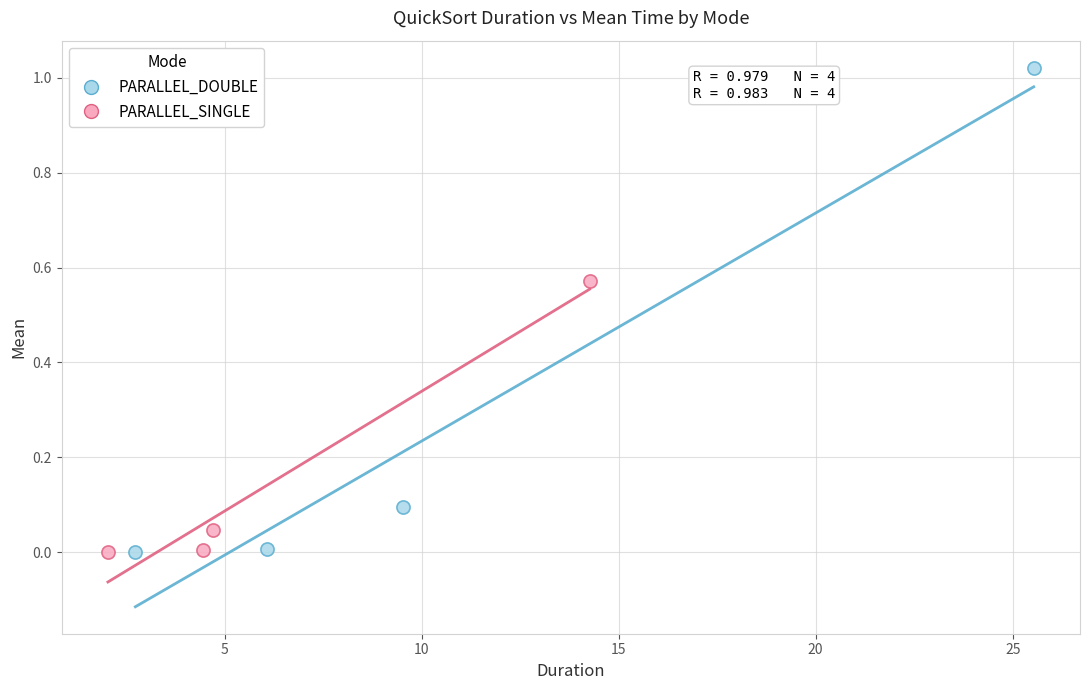

Which series contains the highest Y value?

PARALLEL_DOUBLE